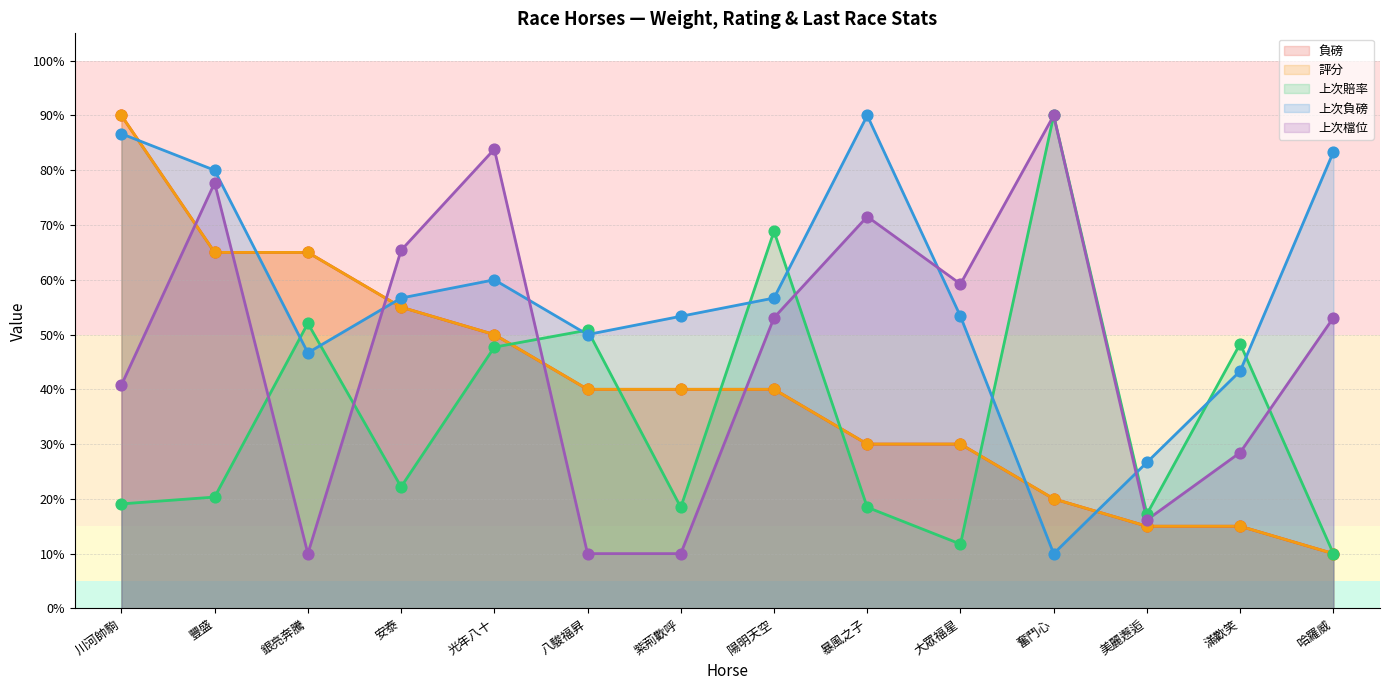

Is the value of 評分 at 八駿福昇 greater than the value of 上次賠率 at 紫荊歡呼?

Yes